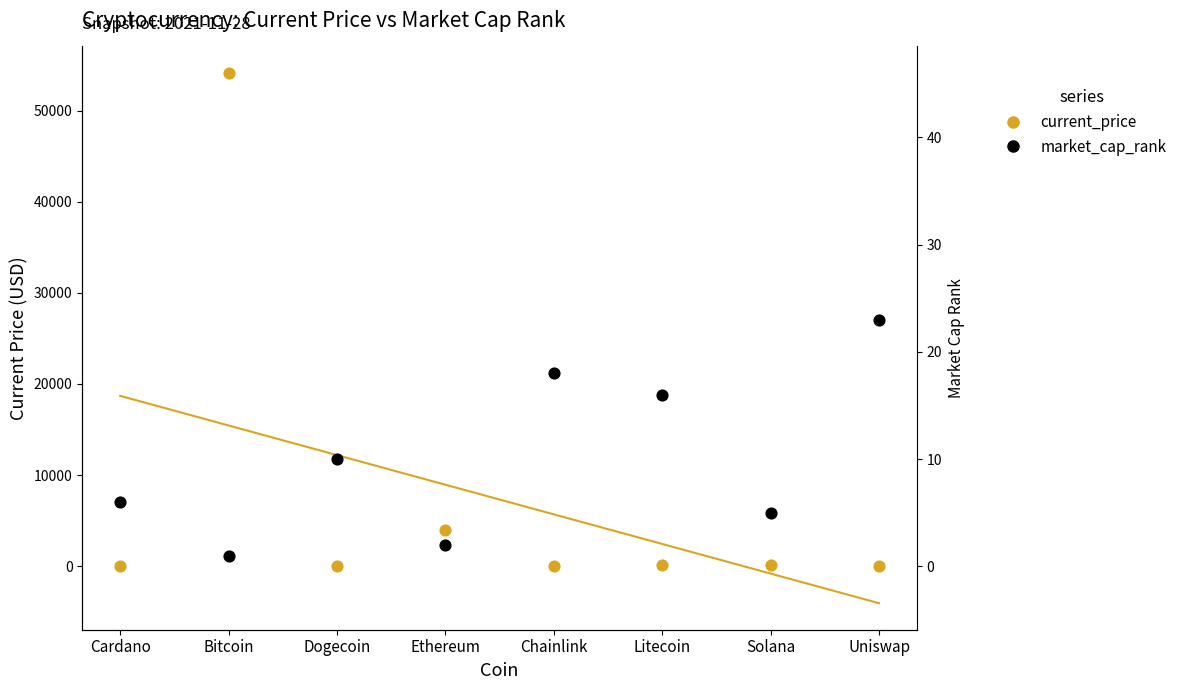

Which series reaches the minimum Y coordinate?

current_price